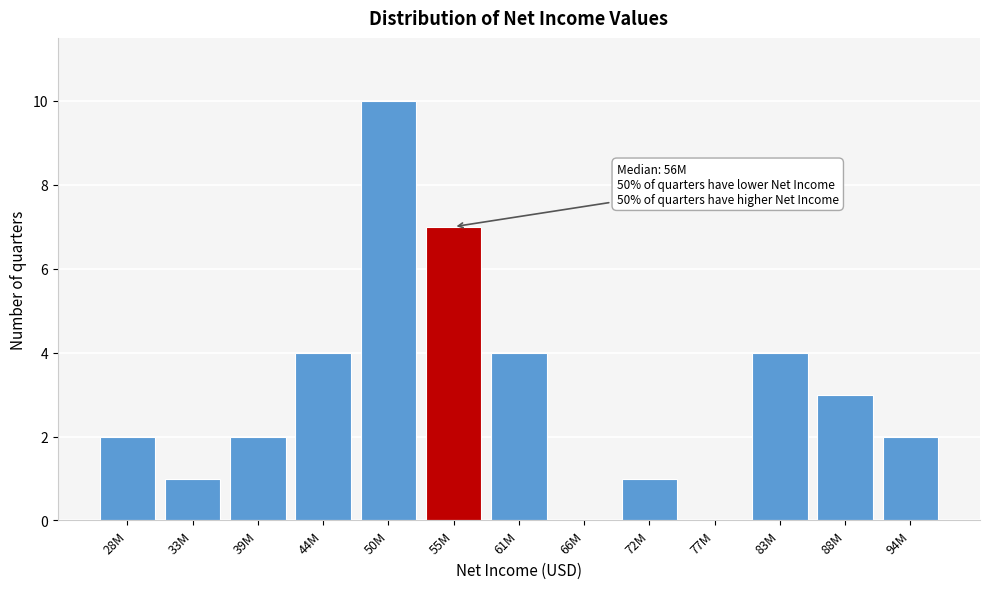

Reading left to right, list all the values displayed in this chart.

28M=2	33M=1	39M=2	44M=4	50M=10	55M=7	61M=4	66M=0	72M=1	77M=0	83M=4	88M=3	94M=2